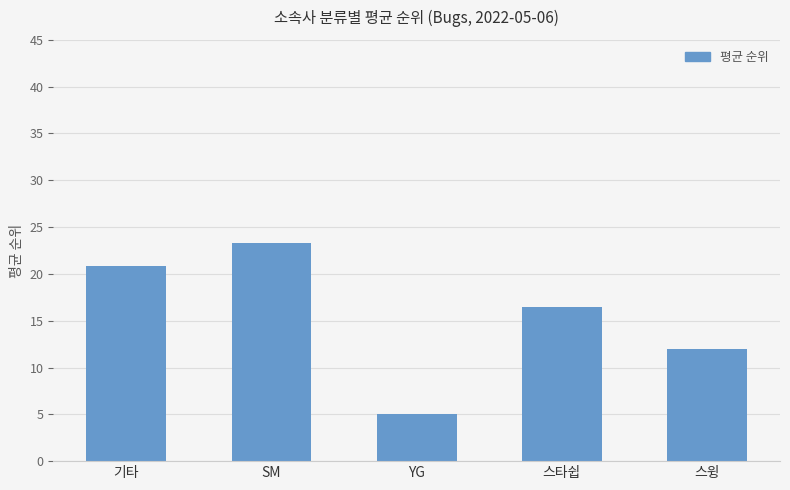

Reading left to right, extract all data points from this chart.

기타=20.8	SM=23.3	YG=5.0	스타쉽=16.5	스윙=12.0